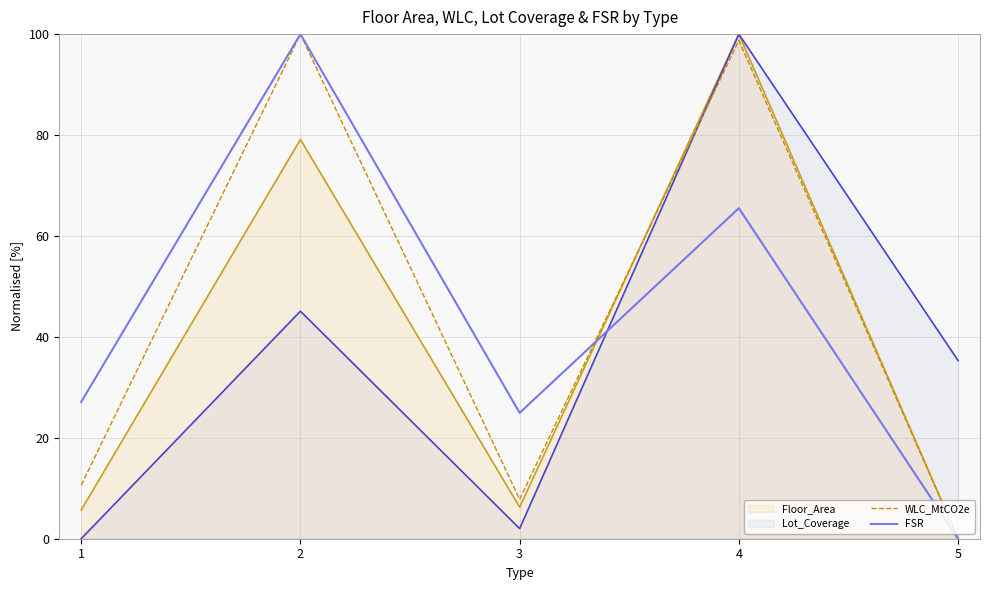

Does the chart display data point markers on the line(s)?

No